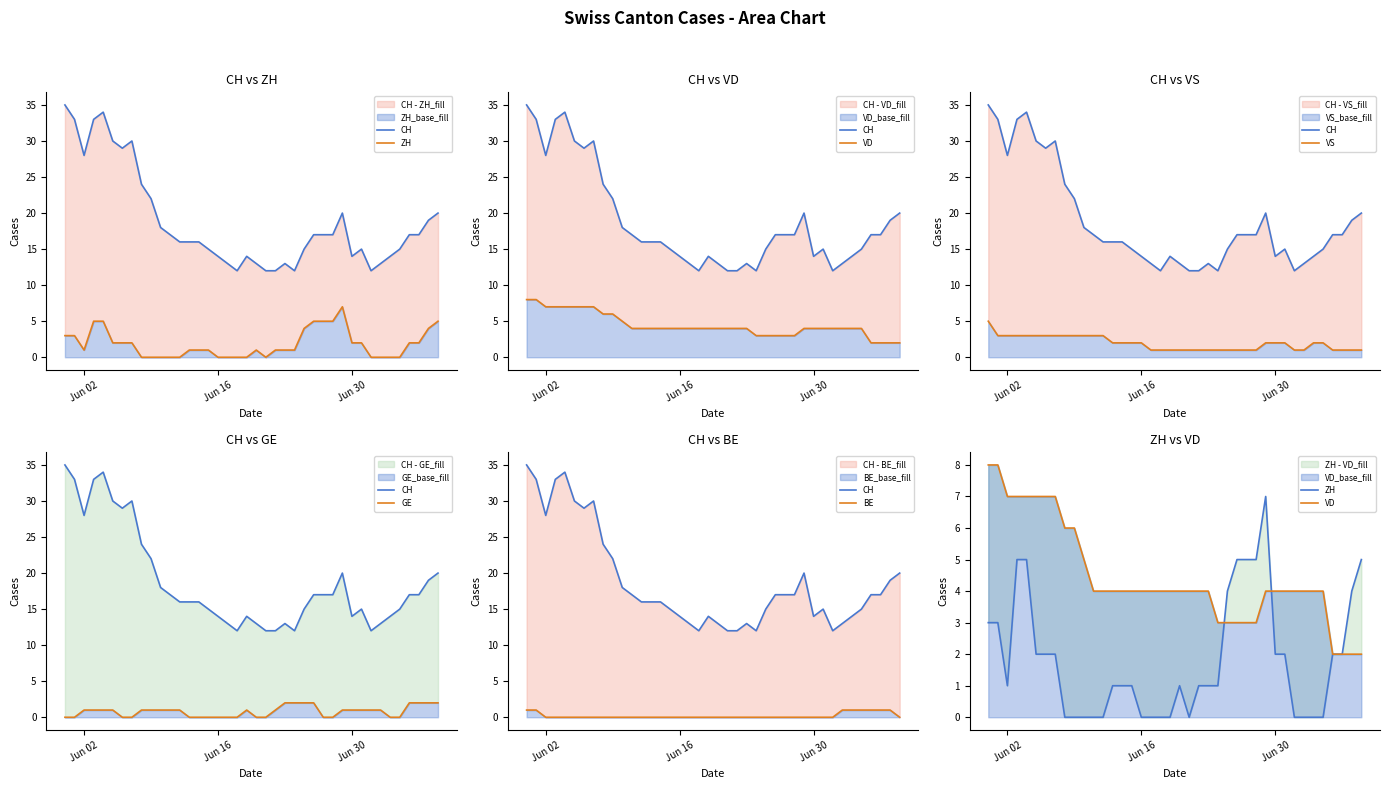

Is it true that CH equals 4 at 34?

False